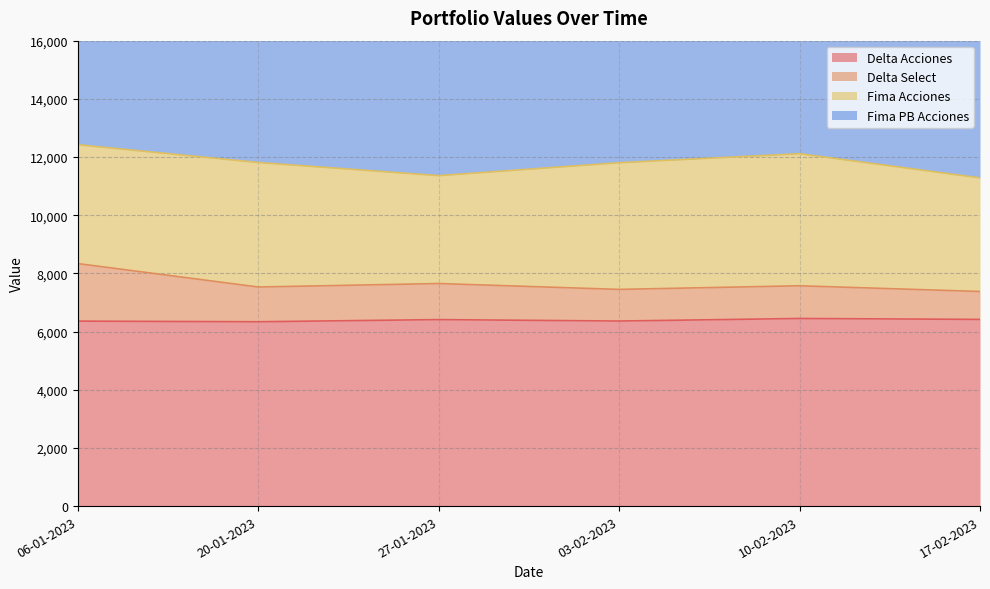

What is the lowest value of the Delta Acciones series?

6336.8